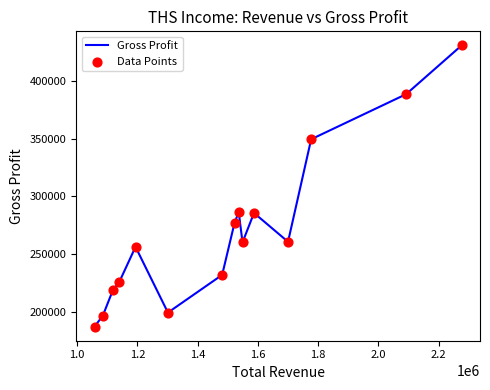

What is the greatest value displayed?

430900